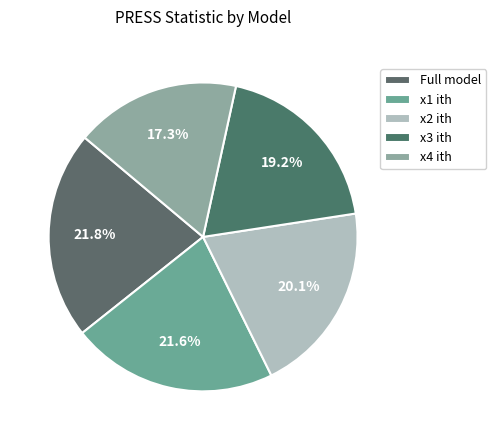

To the nearest percent, what is the combined percentage of x1 ith and x4 ith?

39%